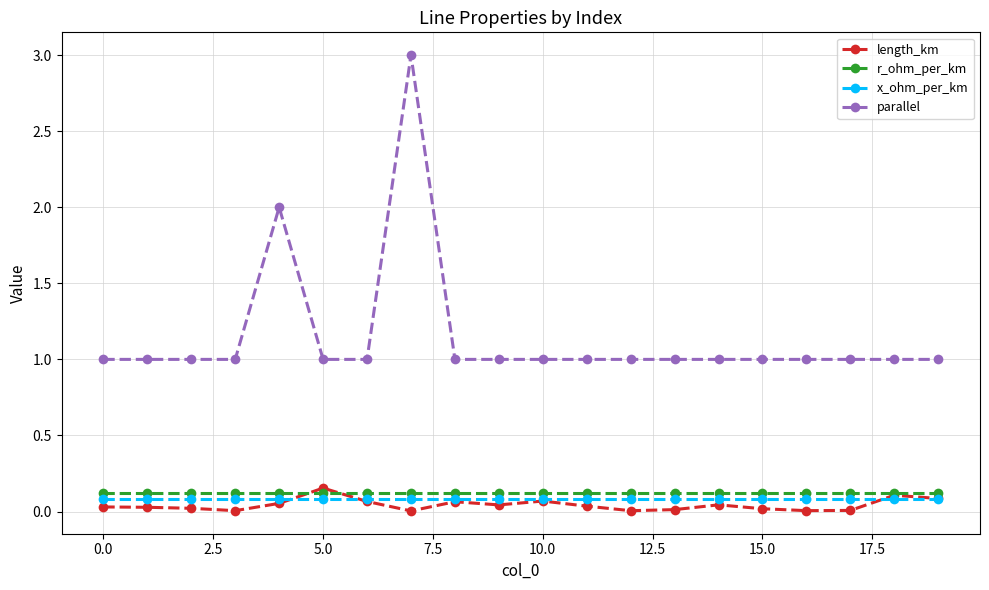

Which series has the largest total across all categories?

parallel